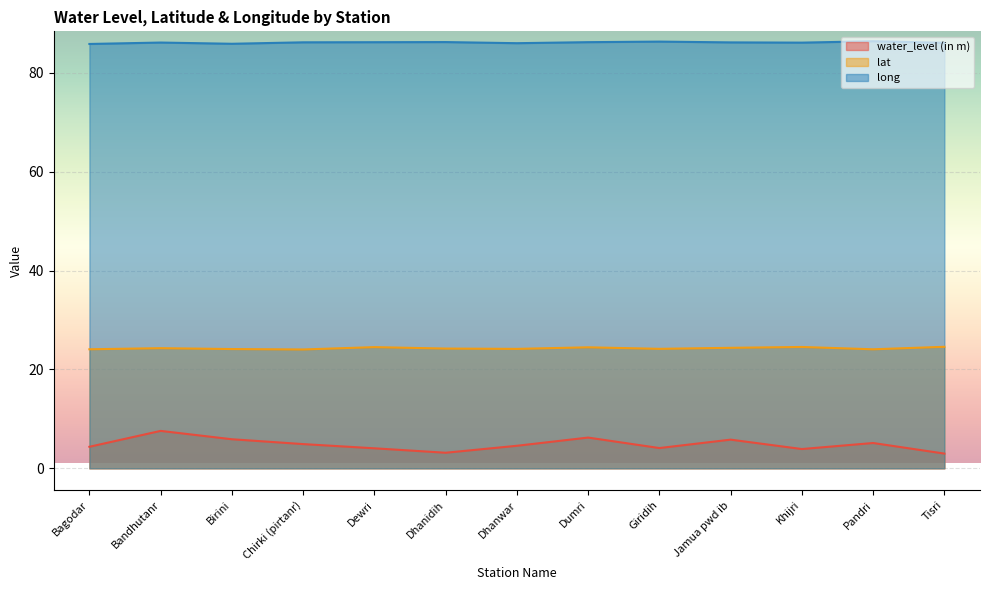

List the series in order of their peak value, highest first.

long, lat, water_level (in m)